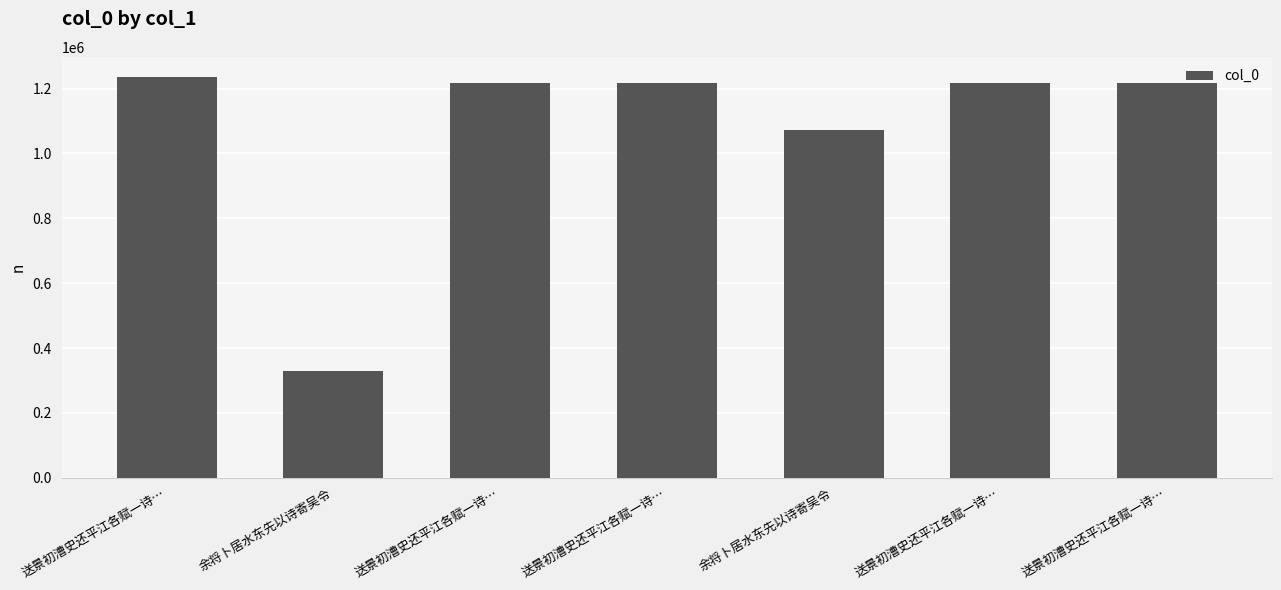

How many bars are there in total?

7